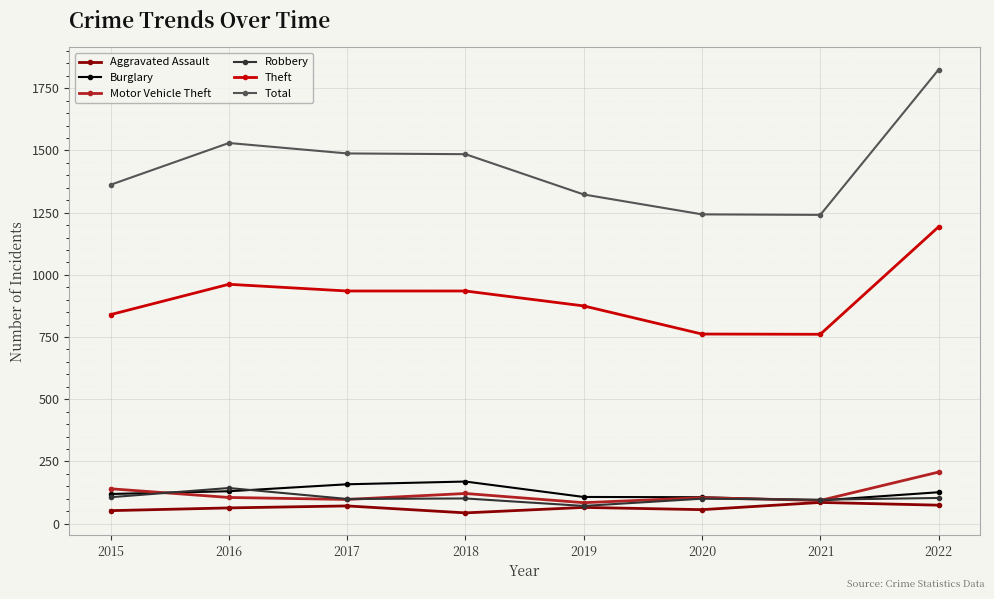

True or false: Theft has more than 2 points higher than both neighbors.

False